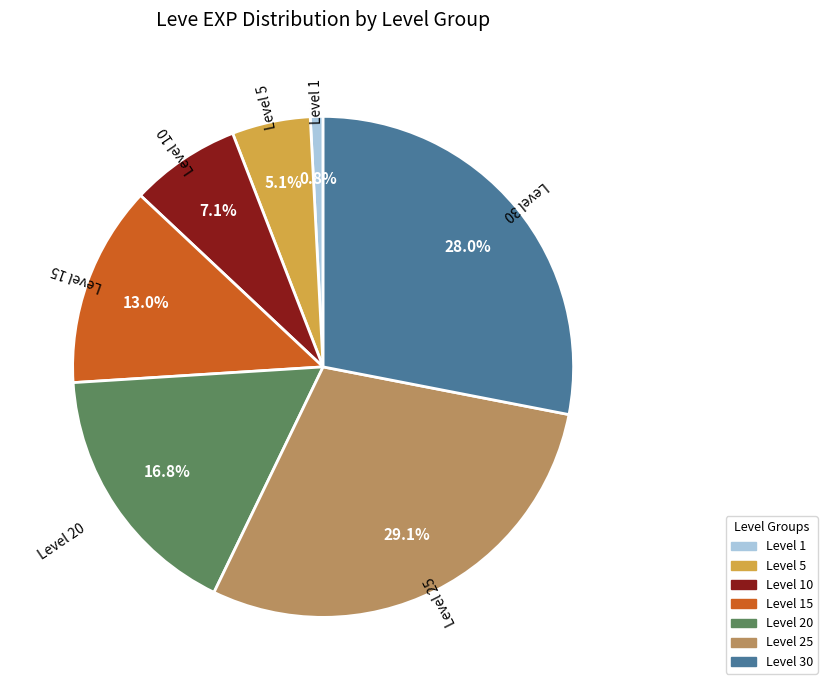

Is there any slice that represents more than half of the pie?

No